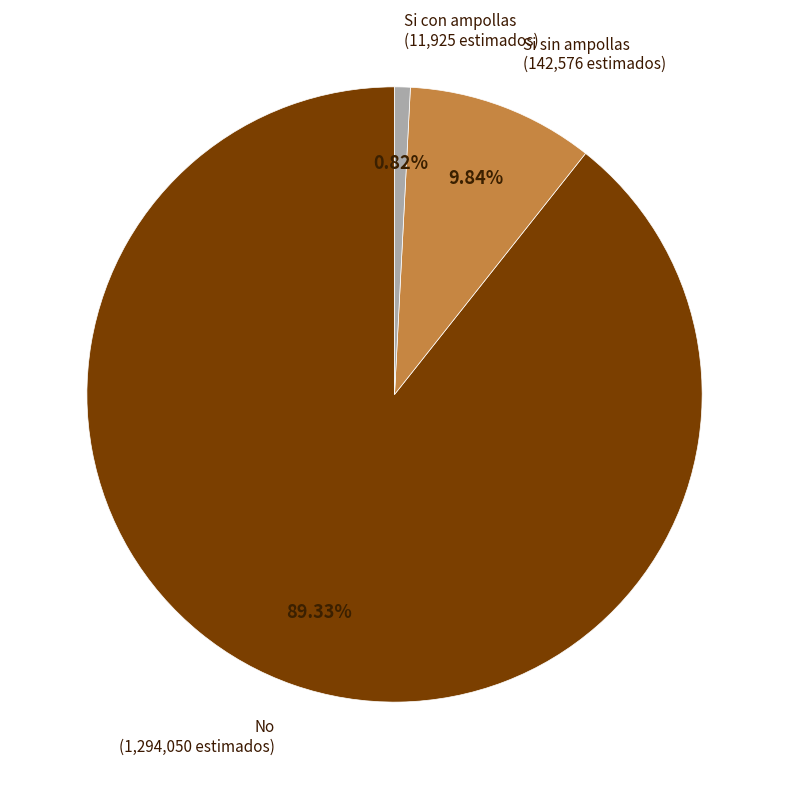

Is there any slice that represents more than half of the pie?

Yes